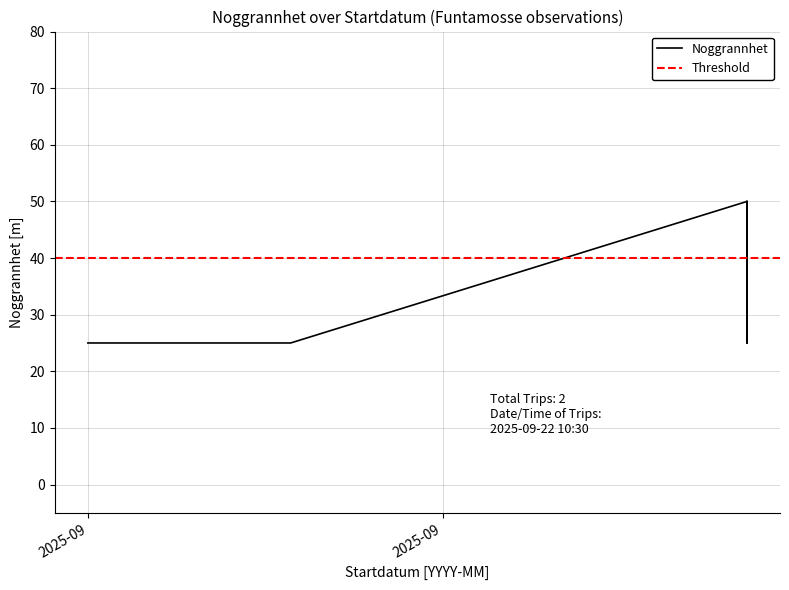

Between 2025-09-09 and 2025-09-13, which is larger?

2025-09-09